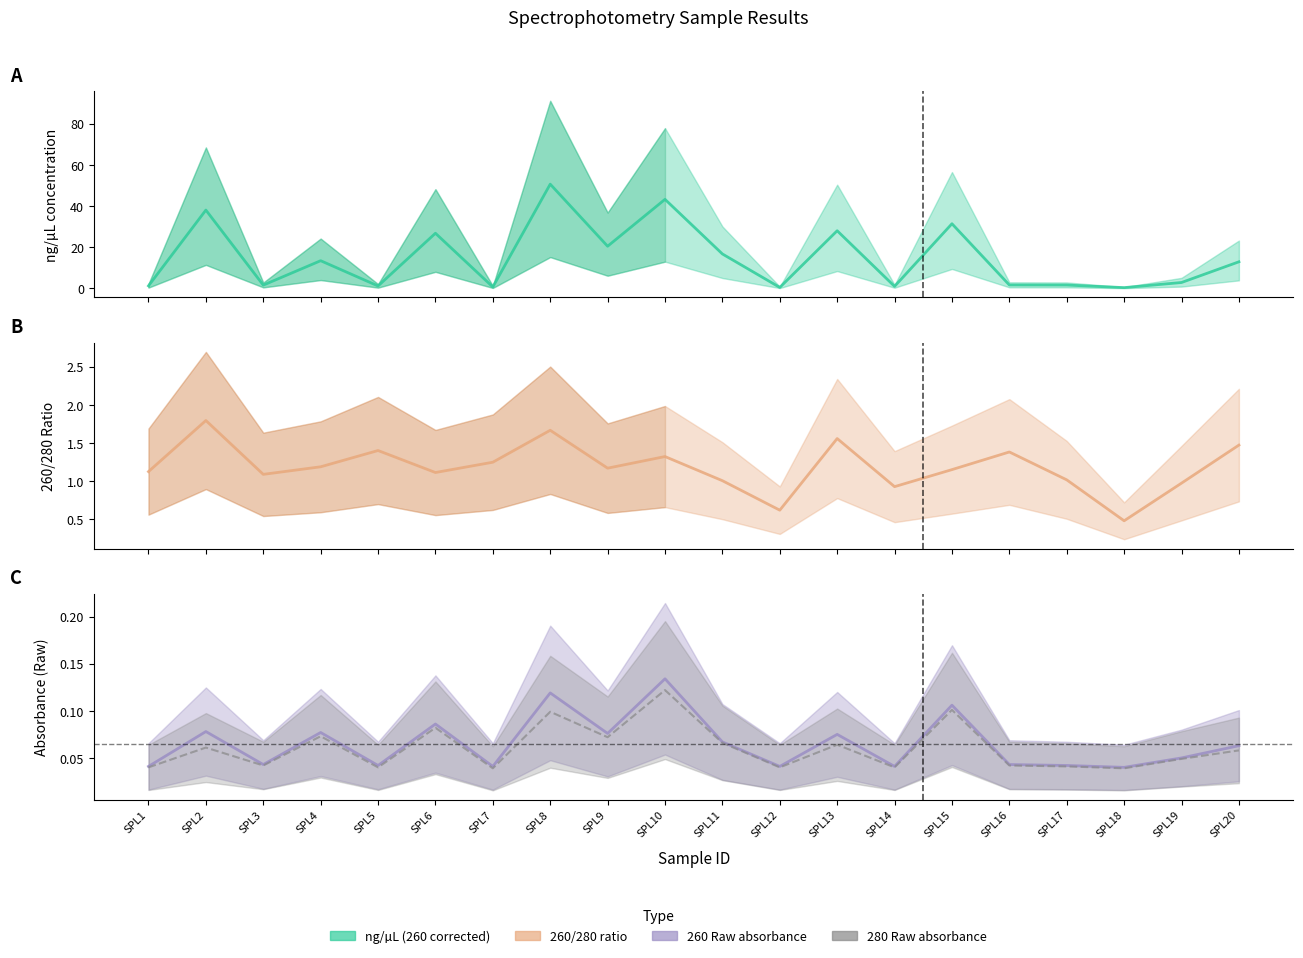

What is the sum of all 260 Raw values?

1.3